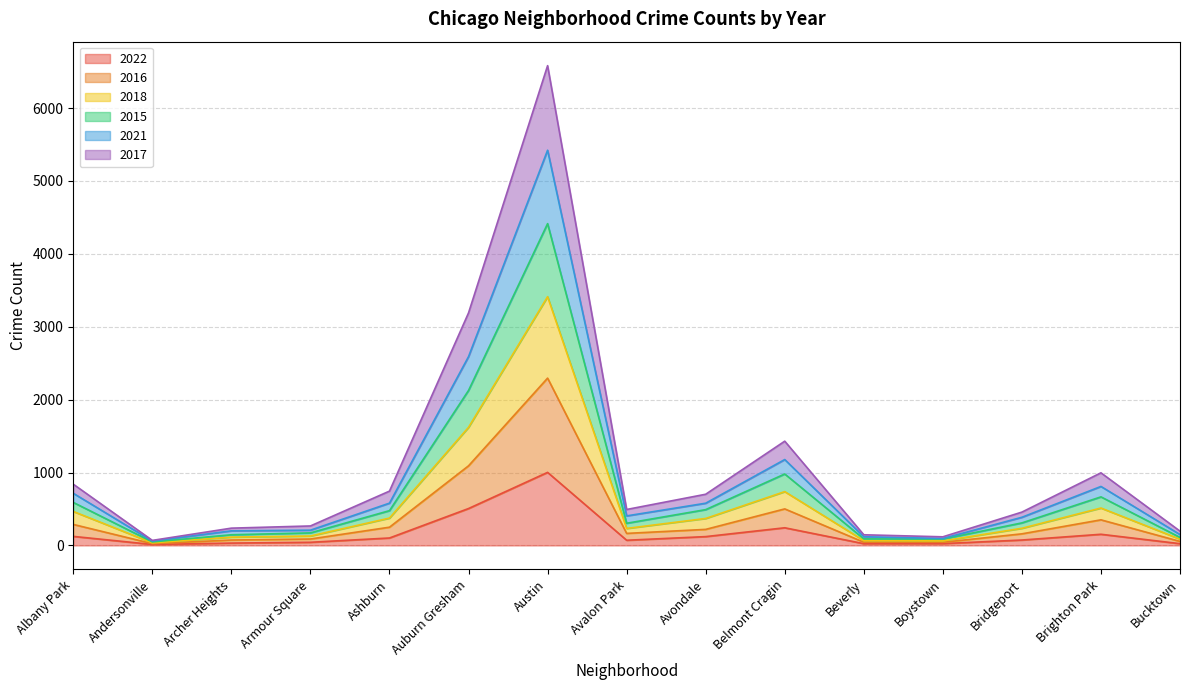

True or false: 2015 has more than 1 points higher than both neighbors.

True